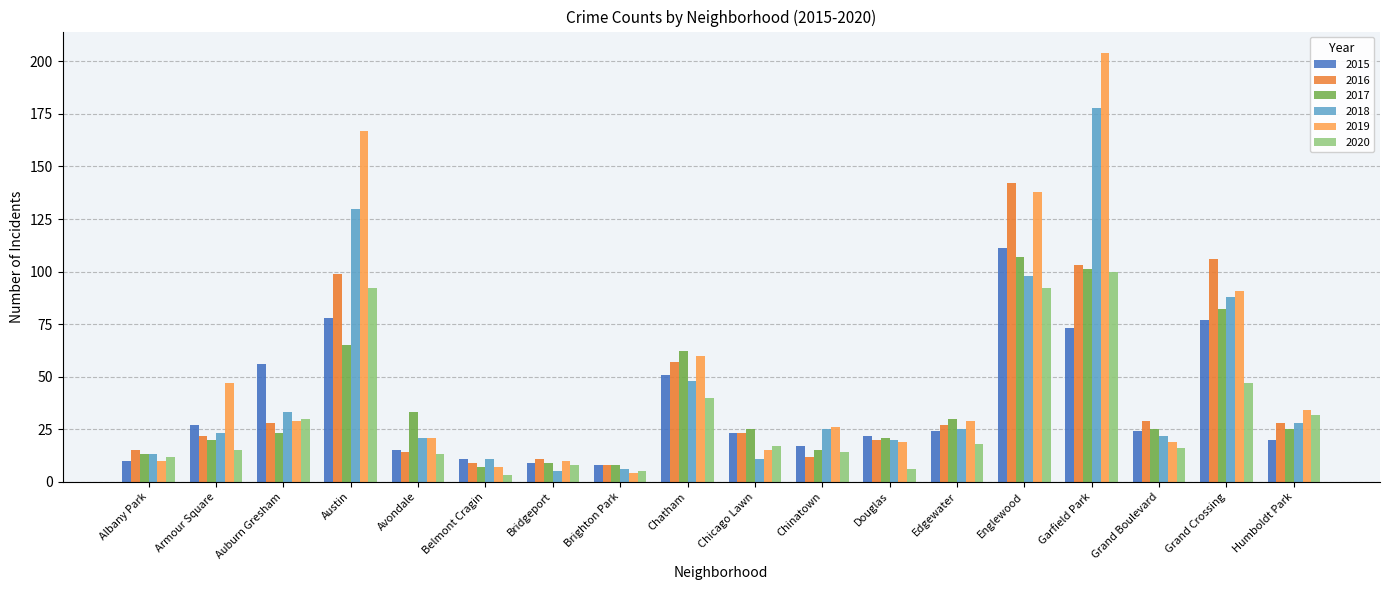

What is the sum of the 2015 values at Avondale and Chicago Lawn?

38